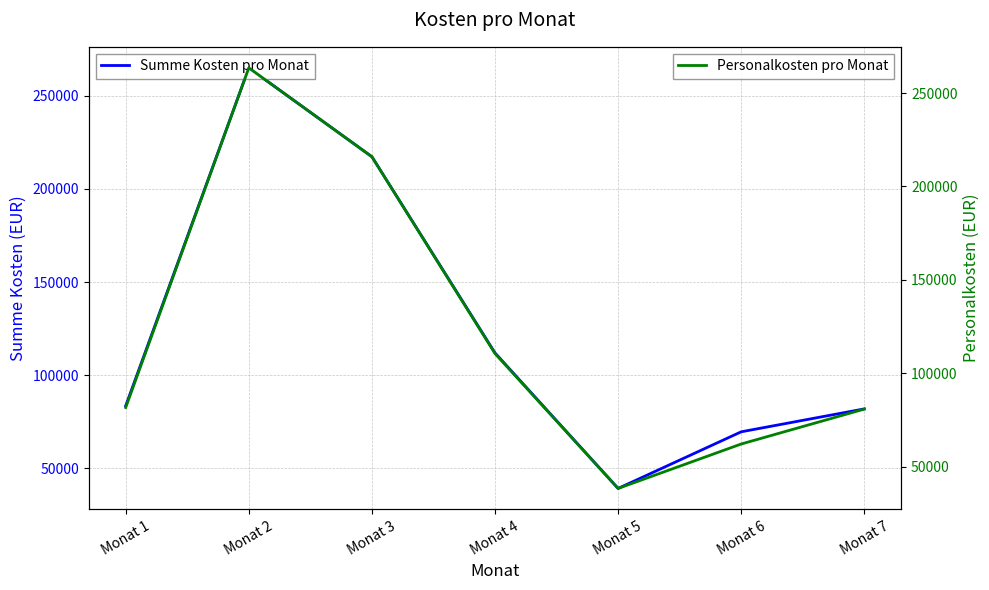

Rank the categories by Personalkosten pro Monat value from lowest to highest.

Monat 5, Monat 6, Monat 7, Monat 1, Monat 4, Monat 3, Monat 2